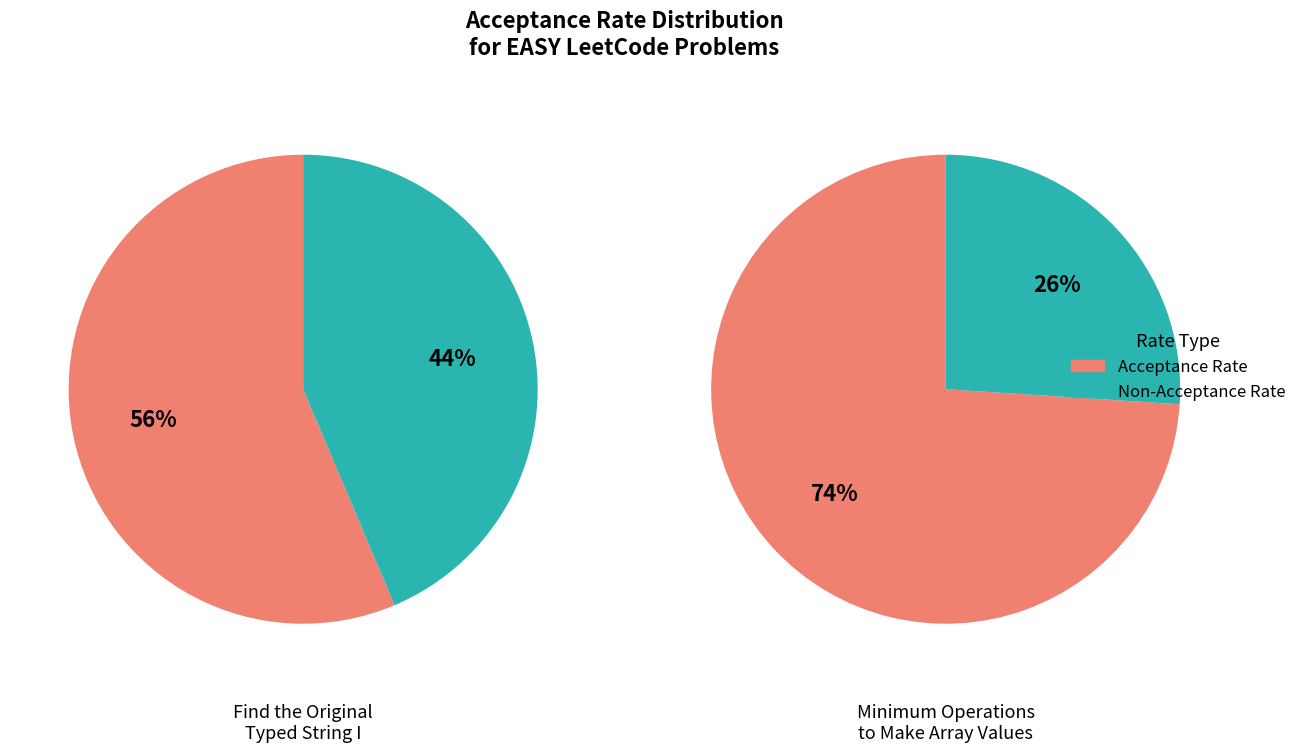

What is the change in value from Find the Original Typed String I to Minimum Operations to Make Array Values?

+0.2